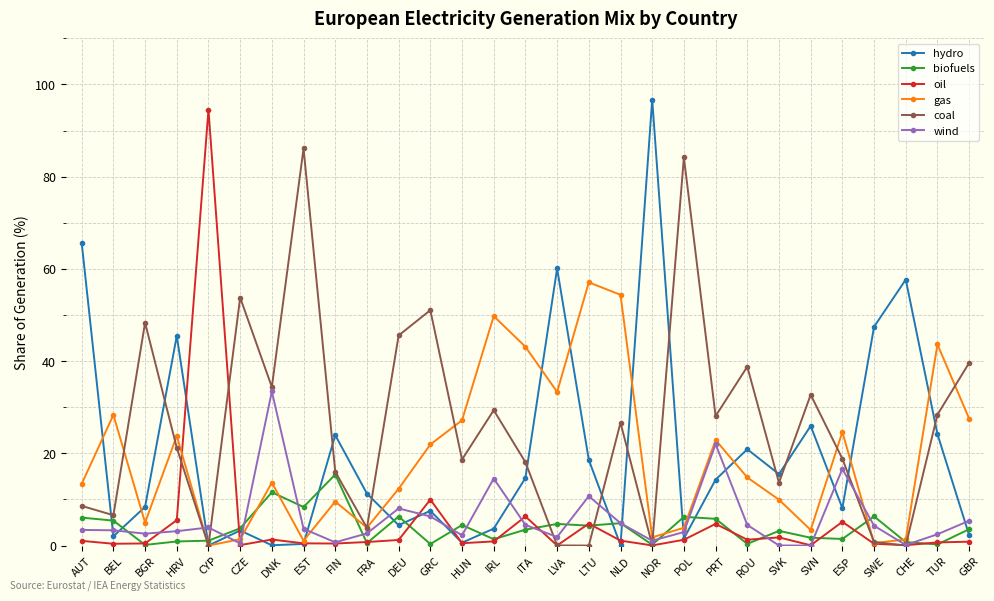

What is the label of the 28th point from the left?

TUR